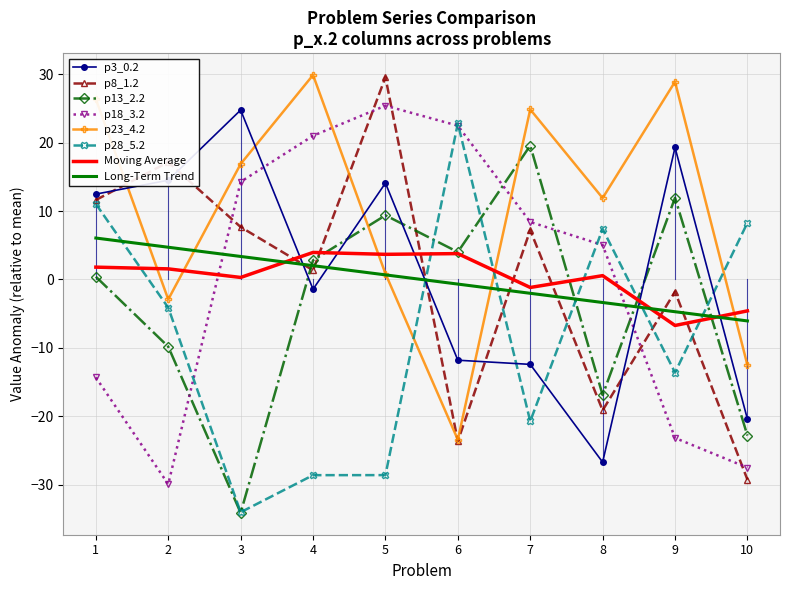

Does the chart have visible grid lines?

Yes